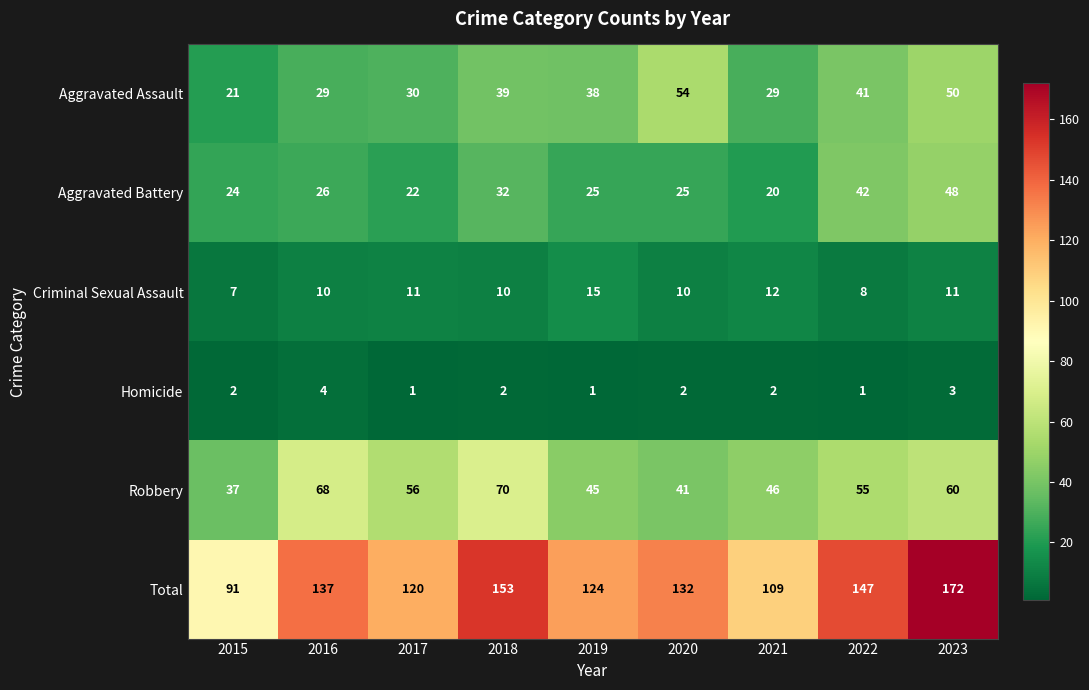

Rank the series at 2023 from highest to lowest value.

Total, Robbery, Aggravated Assault, Aggravated Battery, Criminal Sexual Assault, Homicide